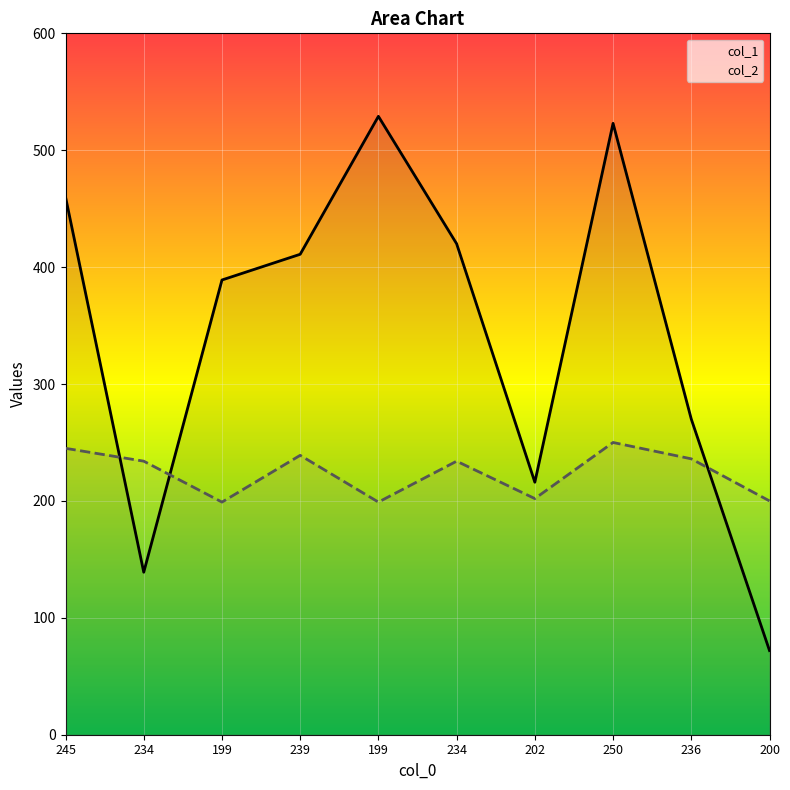

Which series has the largest range (max minus min)?

col_1